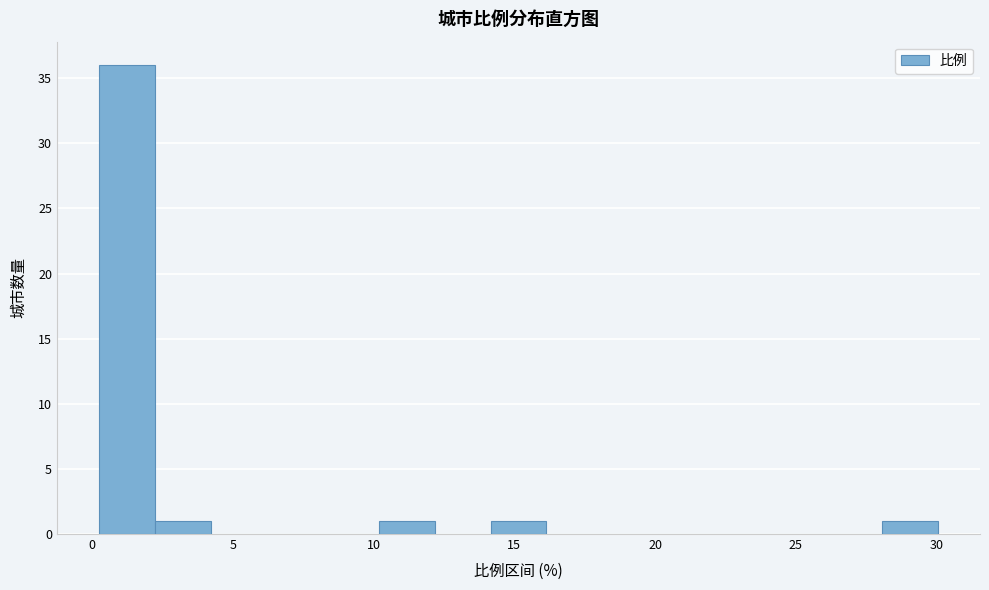

Around what value on the x-axis is the tallest bar? Give the approximate position of its centre, as read against the axis.

1.0